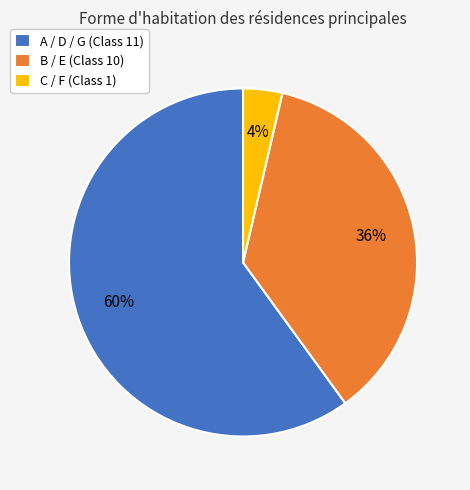

Which category has the biggest portion of the pie?

A / D / G (Class 11)